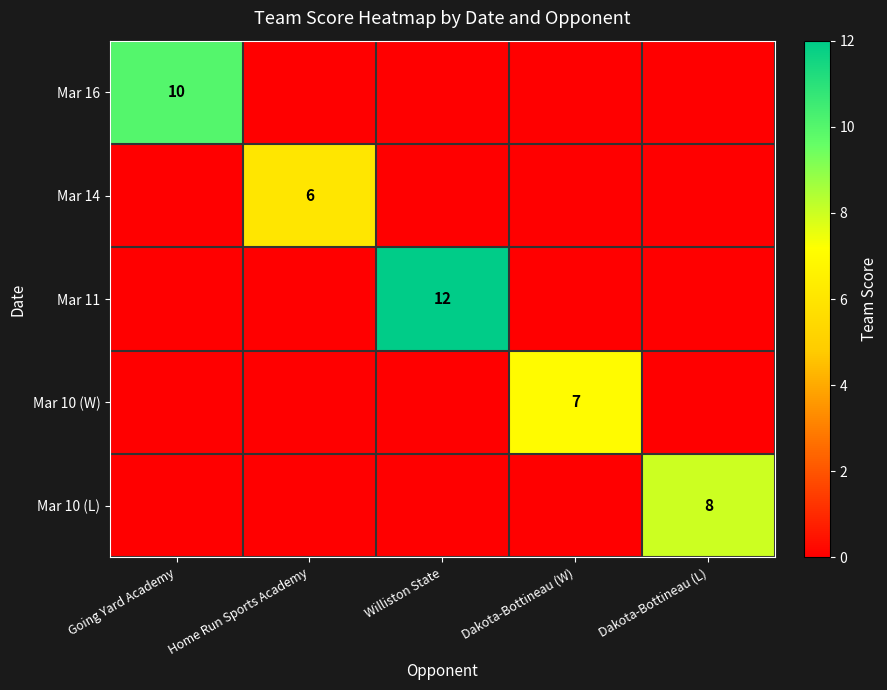

At how many categories does at least one series exceed 7?

3